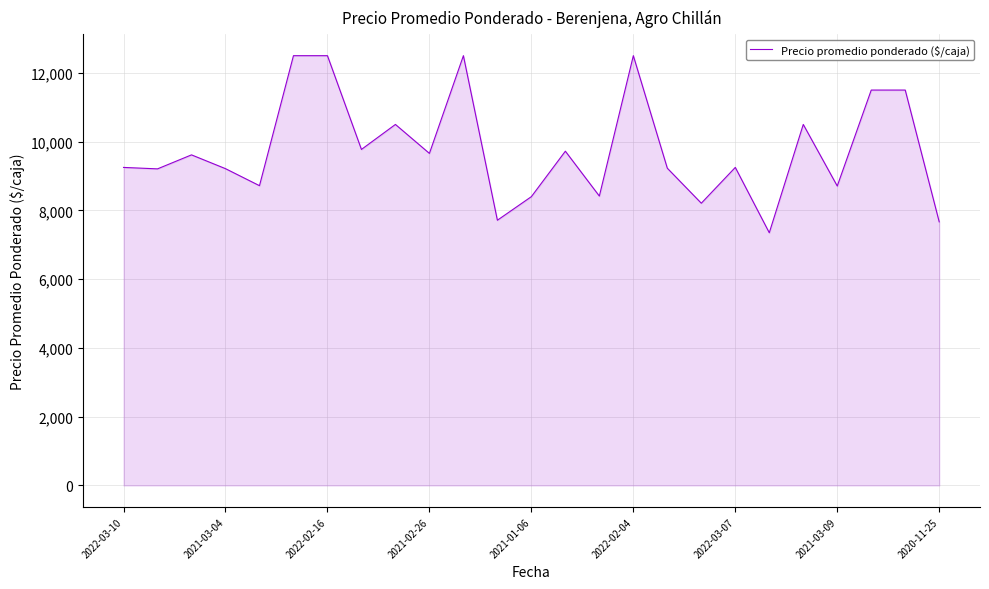

What is the minimum value shown in the chart?

7350